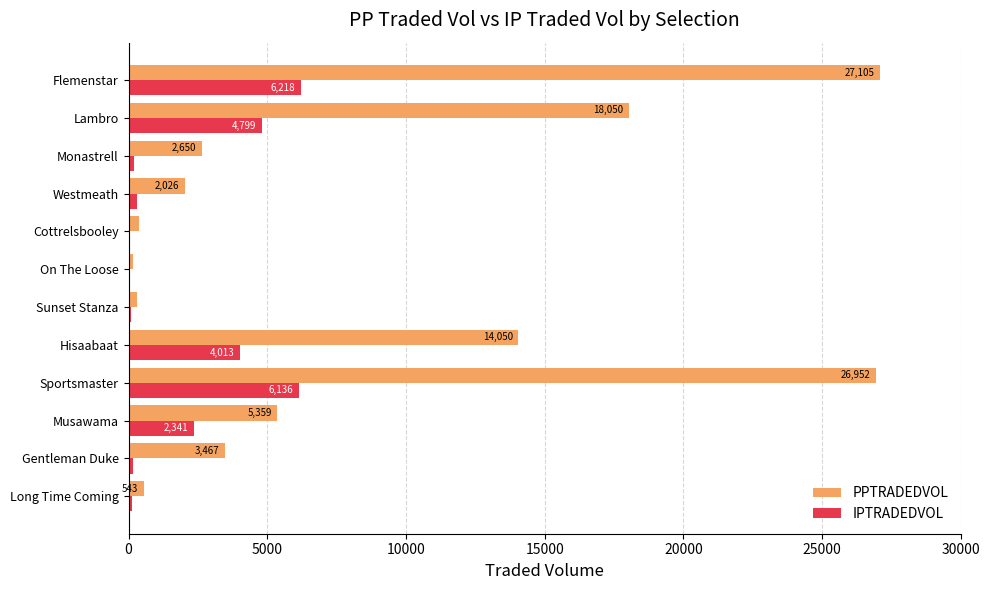

What value does the IPTRADEDVOL series have at Long Time Coming?

112.9